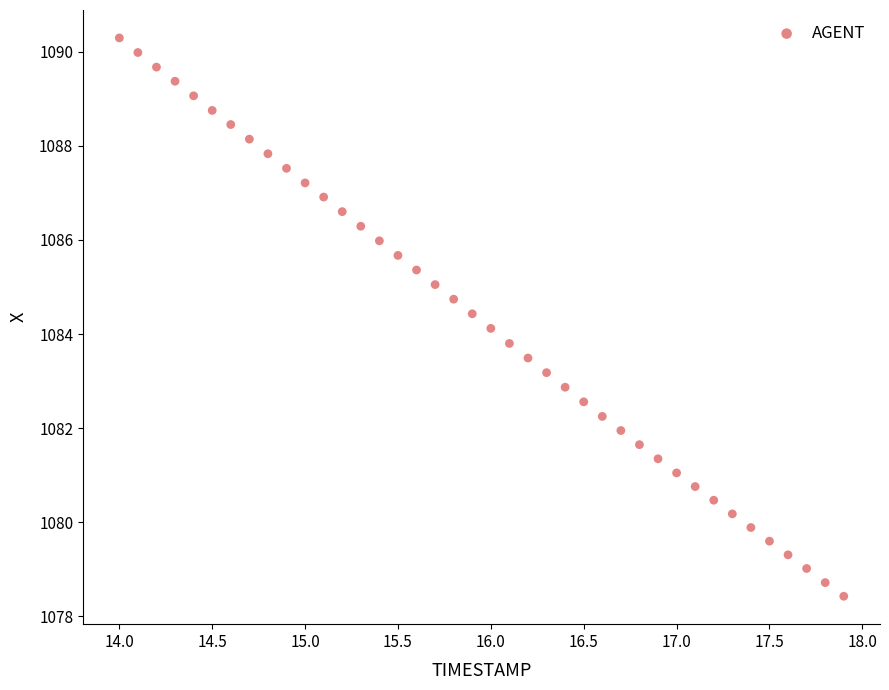

How many points are shown in the scatter plot?

40